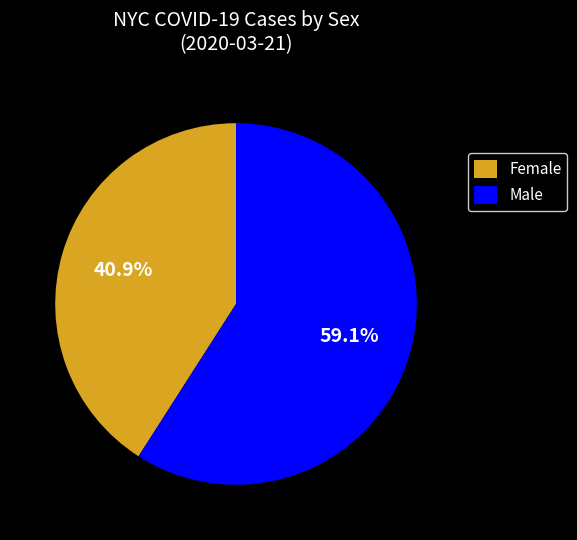

True or false: Male accounts for 73% of the total.

False